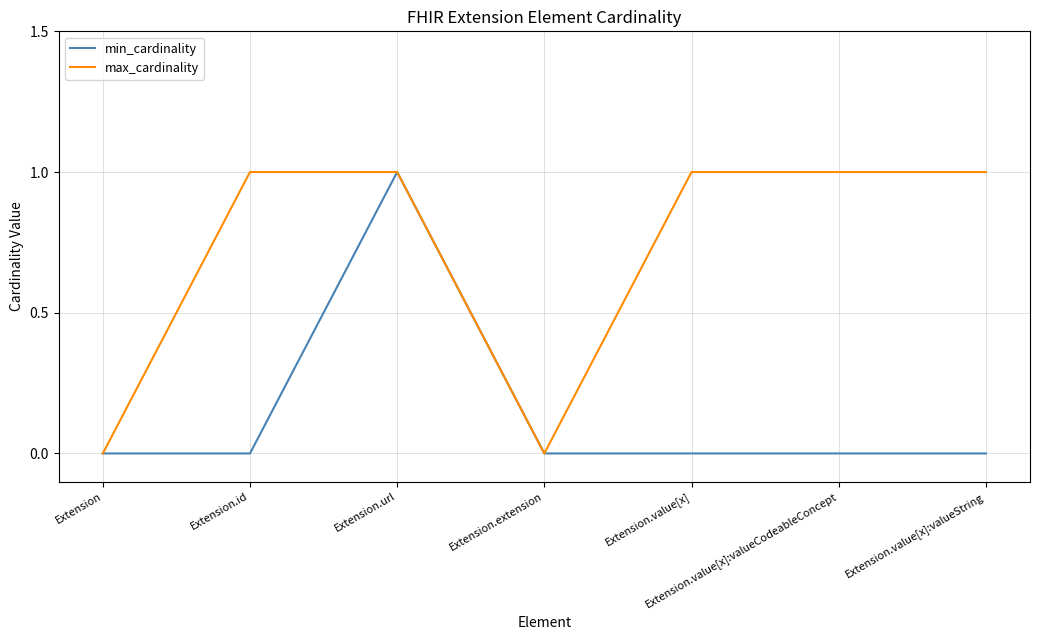

What is the average value of the max_cardinality series?

1